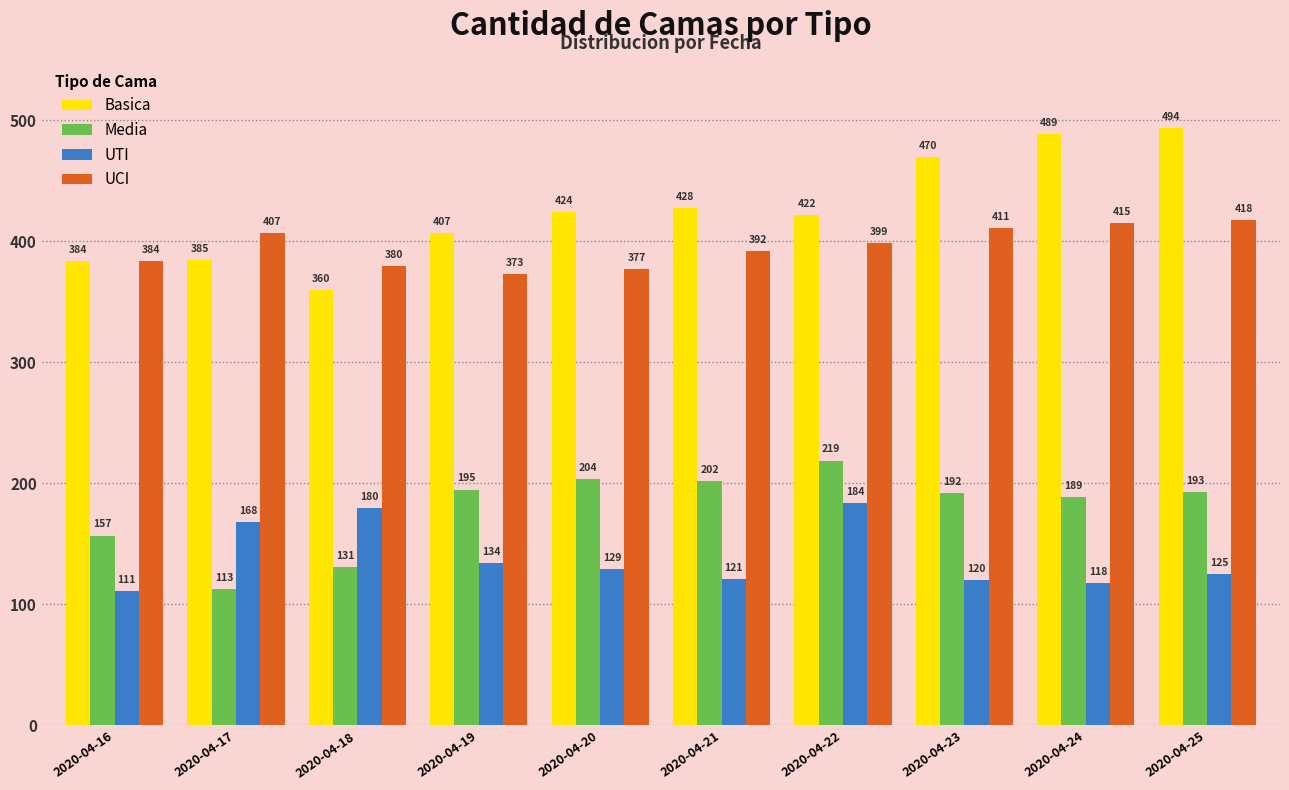

What is the value of the UCI bar at the 5th from the left?

377